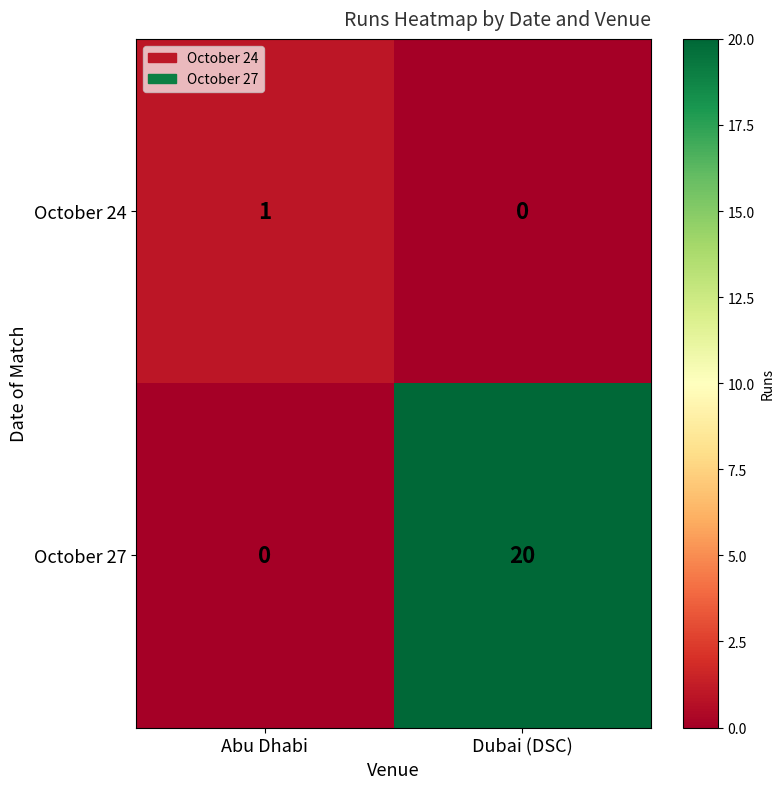

Which series changed the most between Abu Dhabi and Dubai (DSC)?

October 27